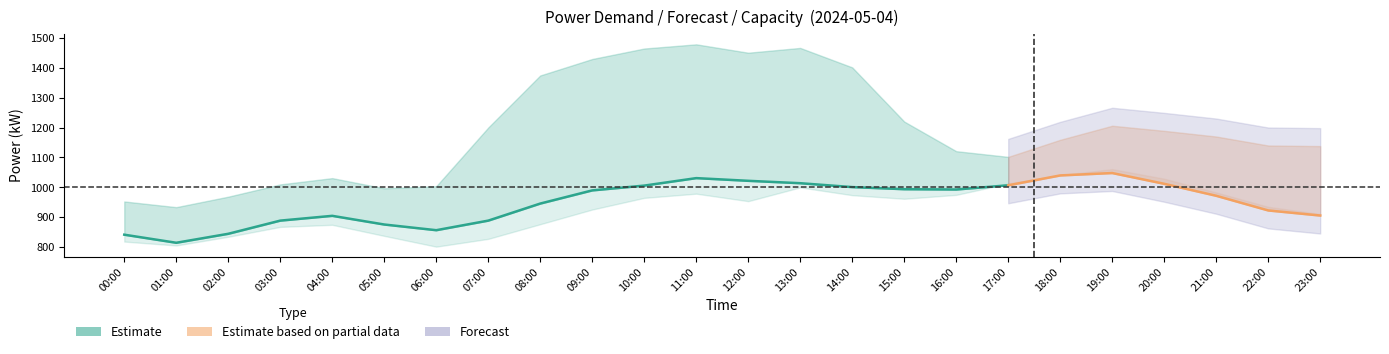

Is it true that forecast_kW equals 1204 at 04:00?

False